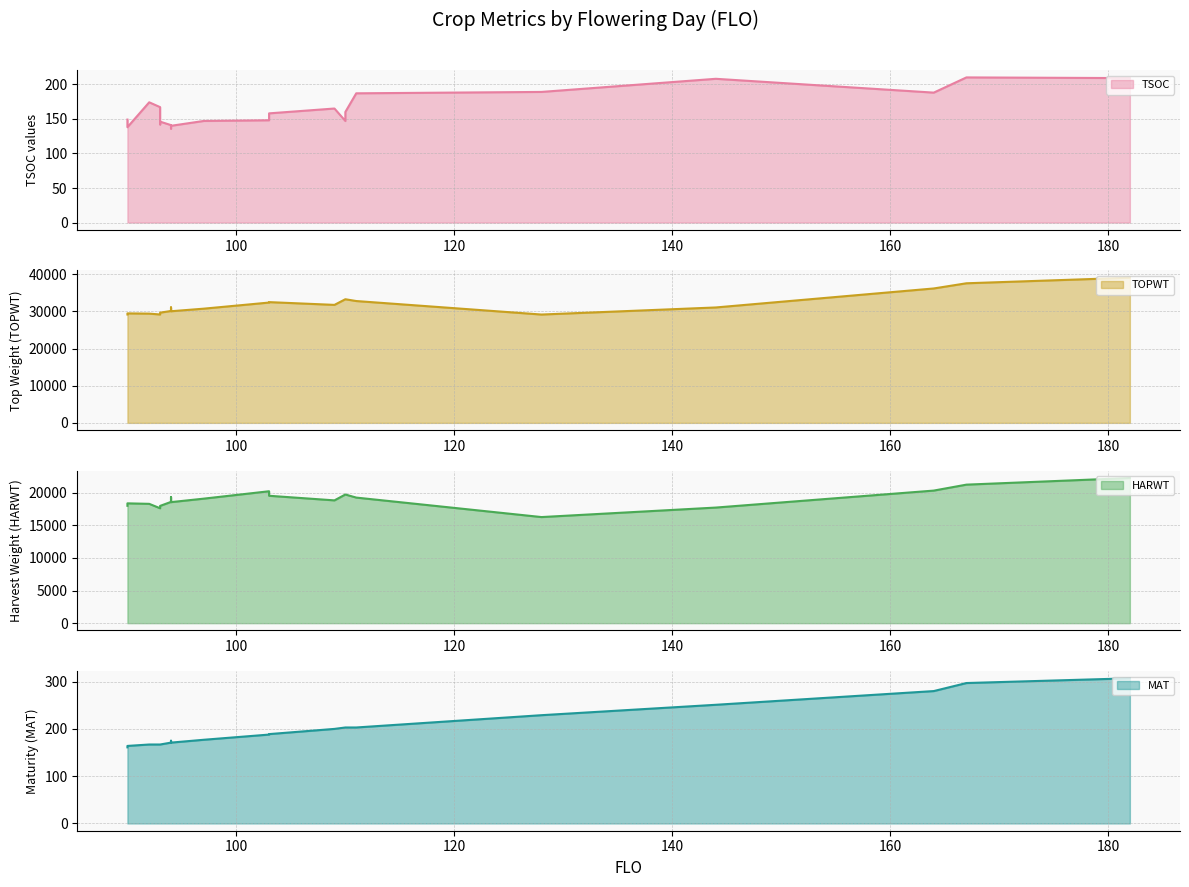

Which series changed the most between 90 and 109?

TOPWT